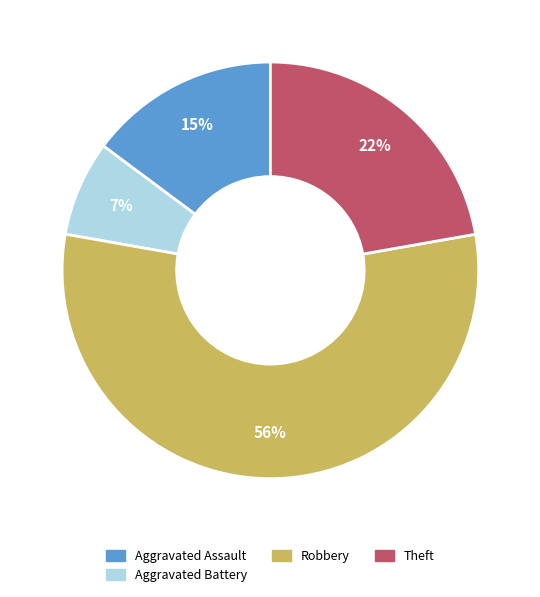

Is there a majority slice in this chart?

Yes